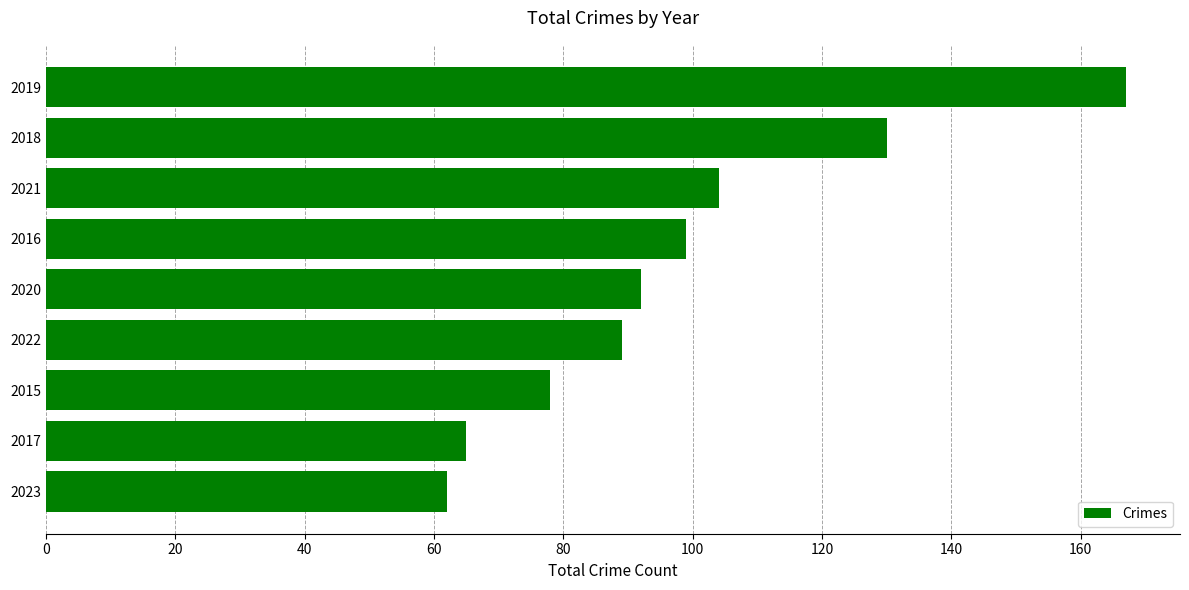

How many distinct data groups are displayed?

1